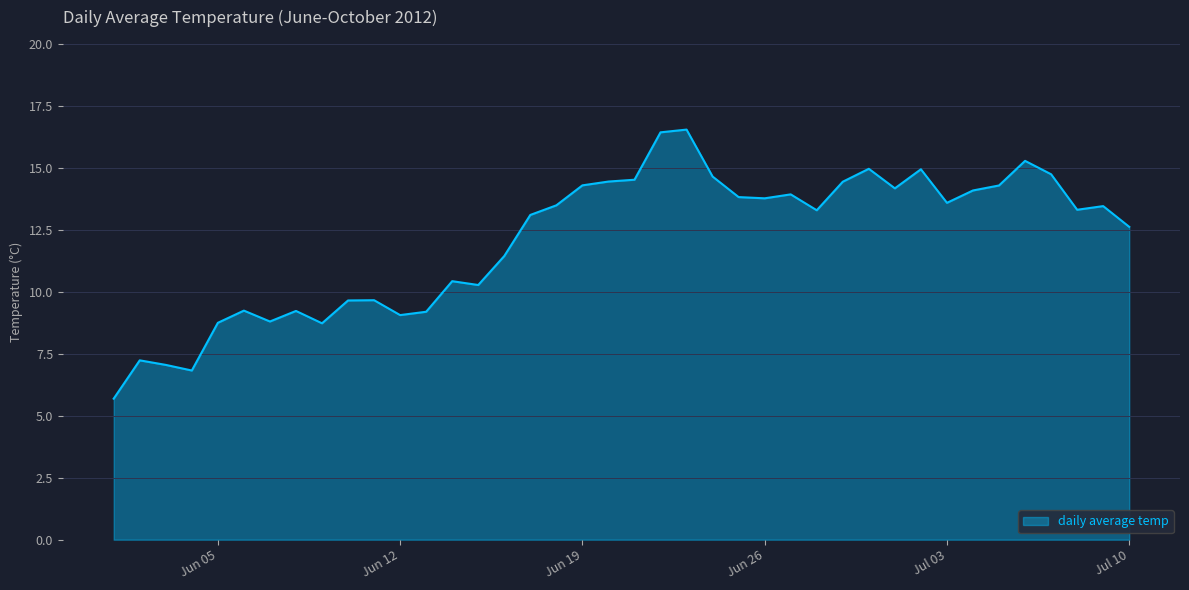

What is the average value?

12.1